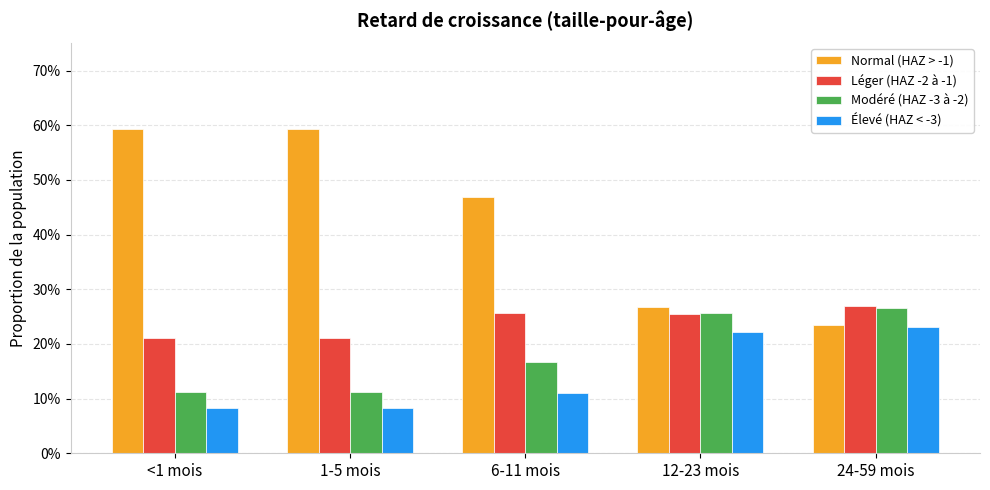

What are all the series names shown in the legend?

Normal (HAZ > -1), Léger (HAZ -2 à -1), Modéré (HAZ -3 à -2), Élevé (HAZ < -3)